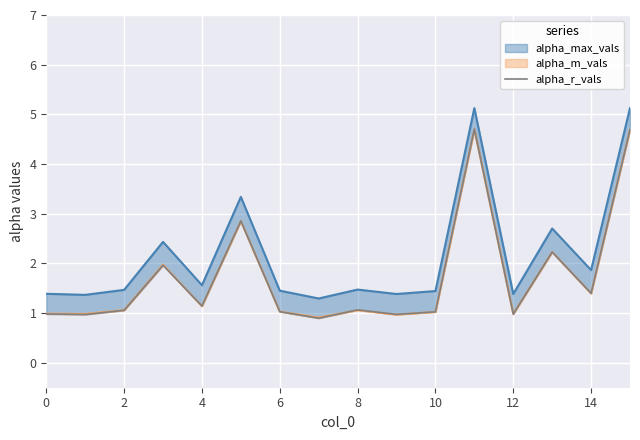

The chart shows a value of 0.4 at 2. True or false?

False